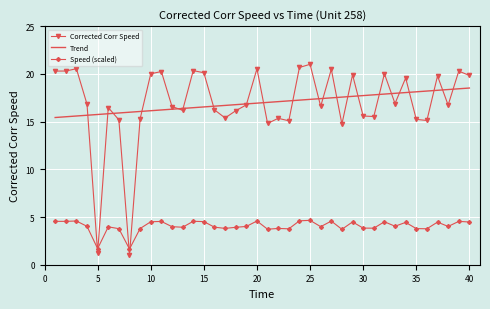

True or false: Trend and Corrected Corr Speed cross at least once.

True